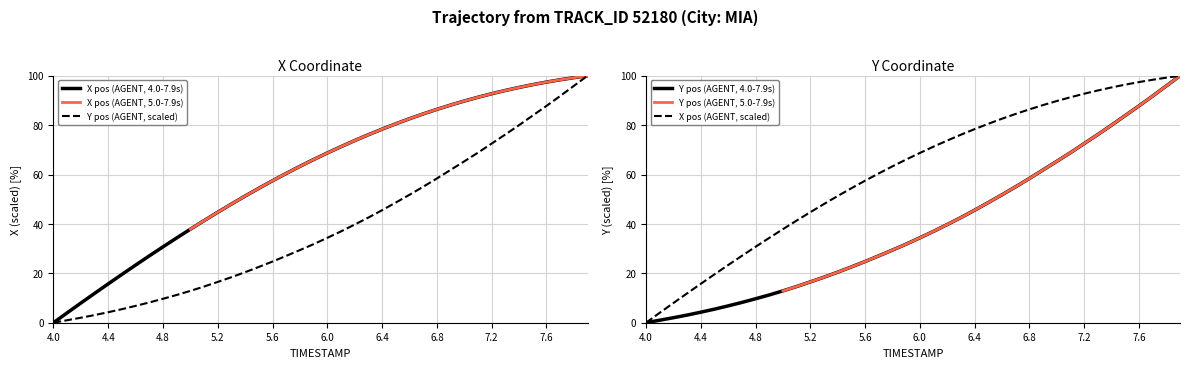

What is the sum of all X values?

2445.3